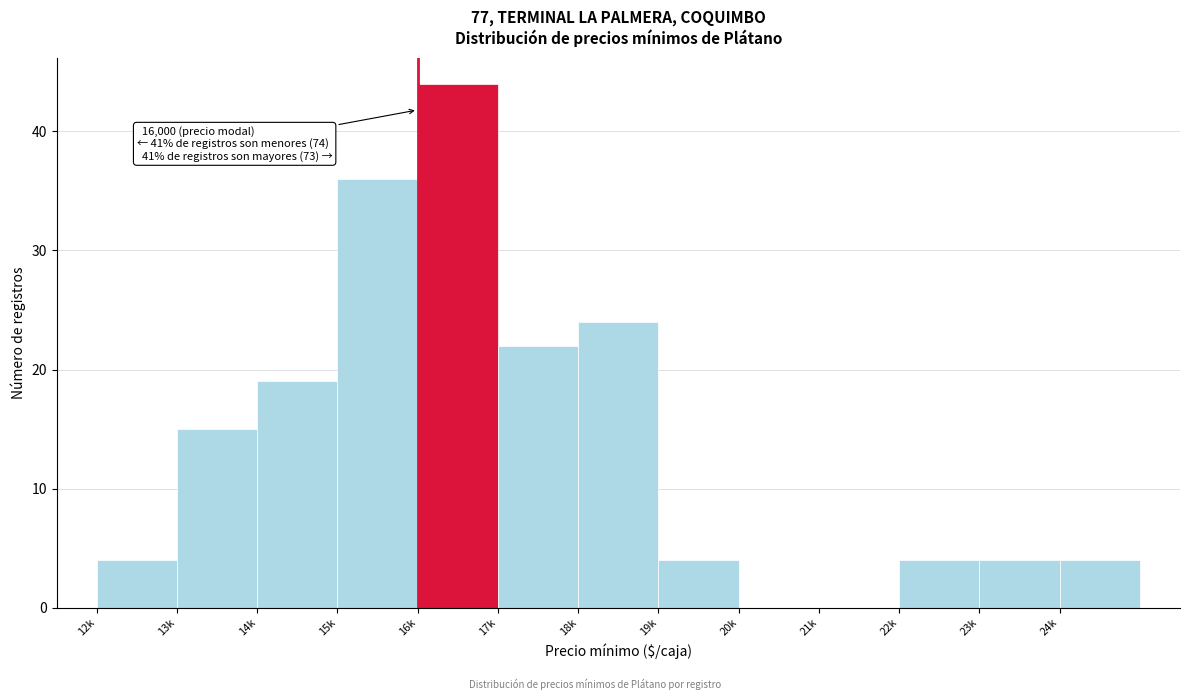

Reading left to right, what are all the values shown in this chart?

12k=4	13k=15	14k=19	15k=36	16k=44	17k=22	18k=24	19k=4	20k=0	21k=0	22k=4	23k=4	24k=4